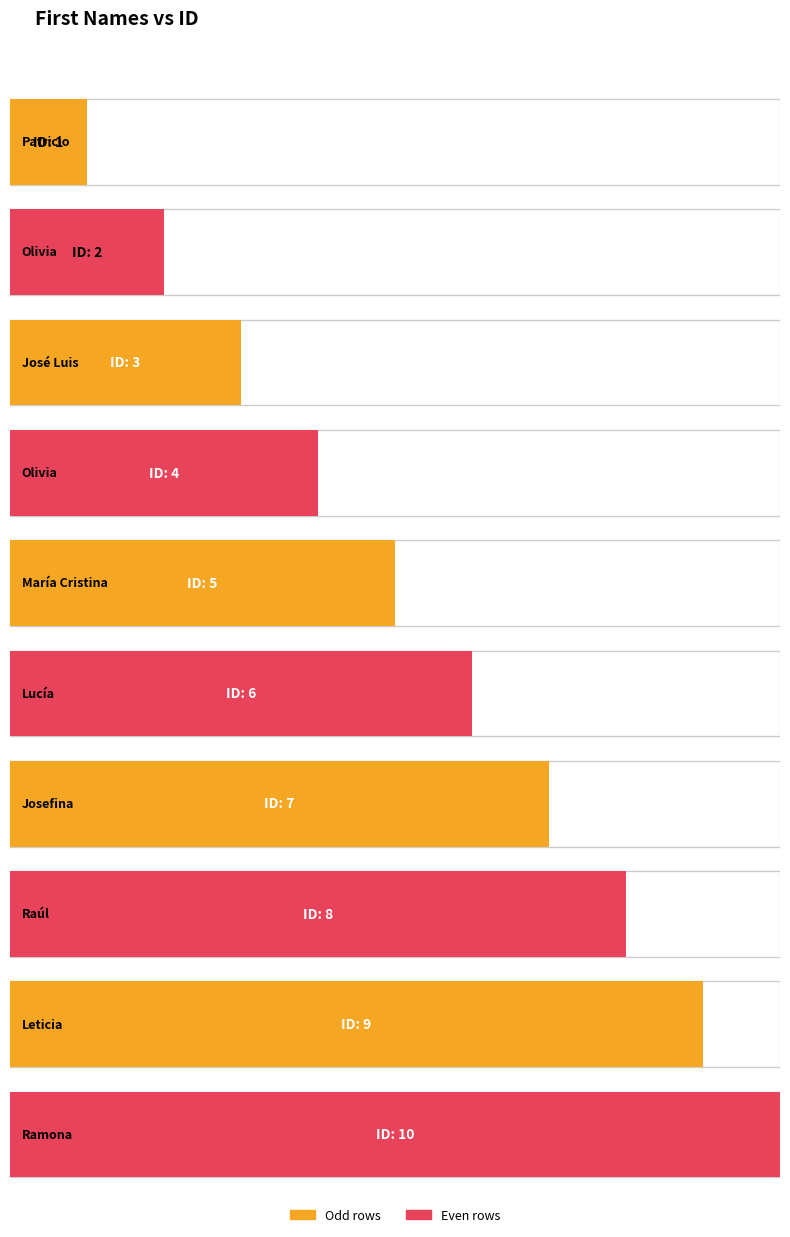

What is the value of the 6th bar from the left?

6